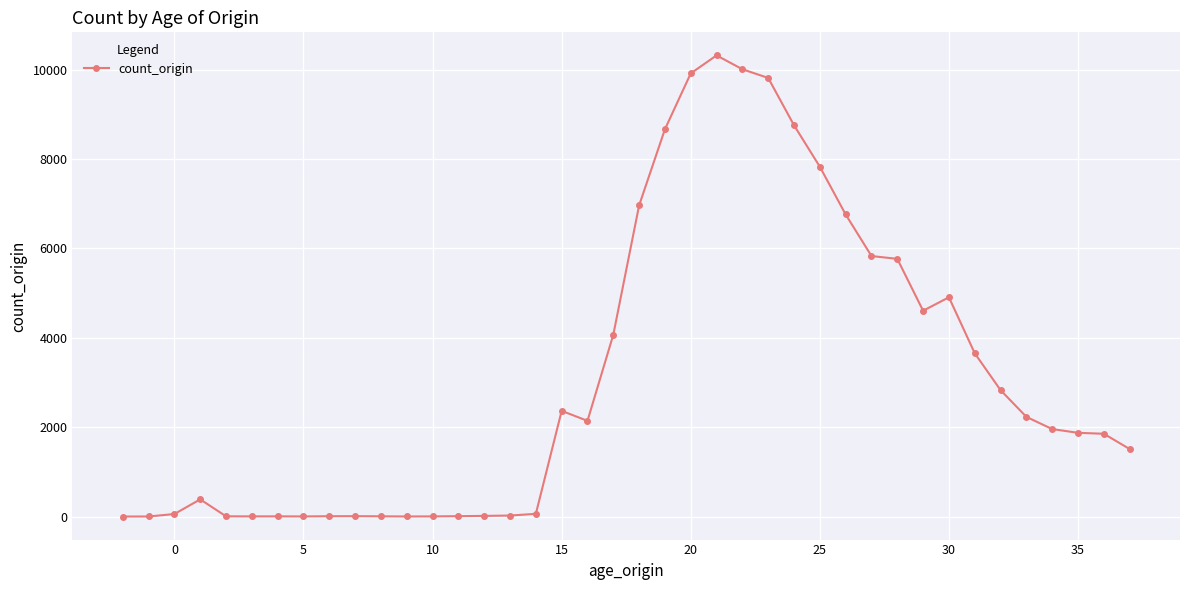

Does the chart have visible grid lines?

Yes